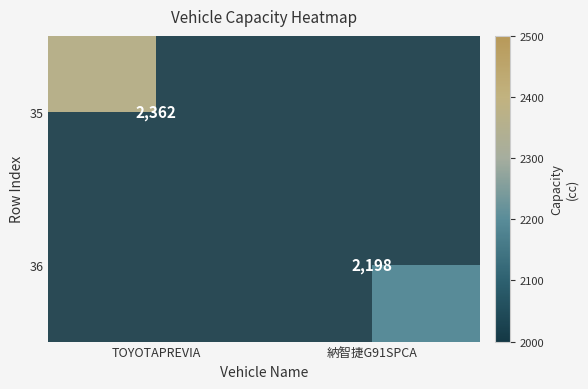

How many series are shown in this chart?

2